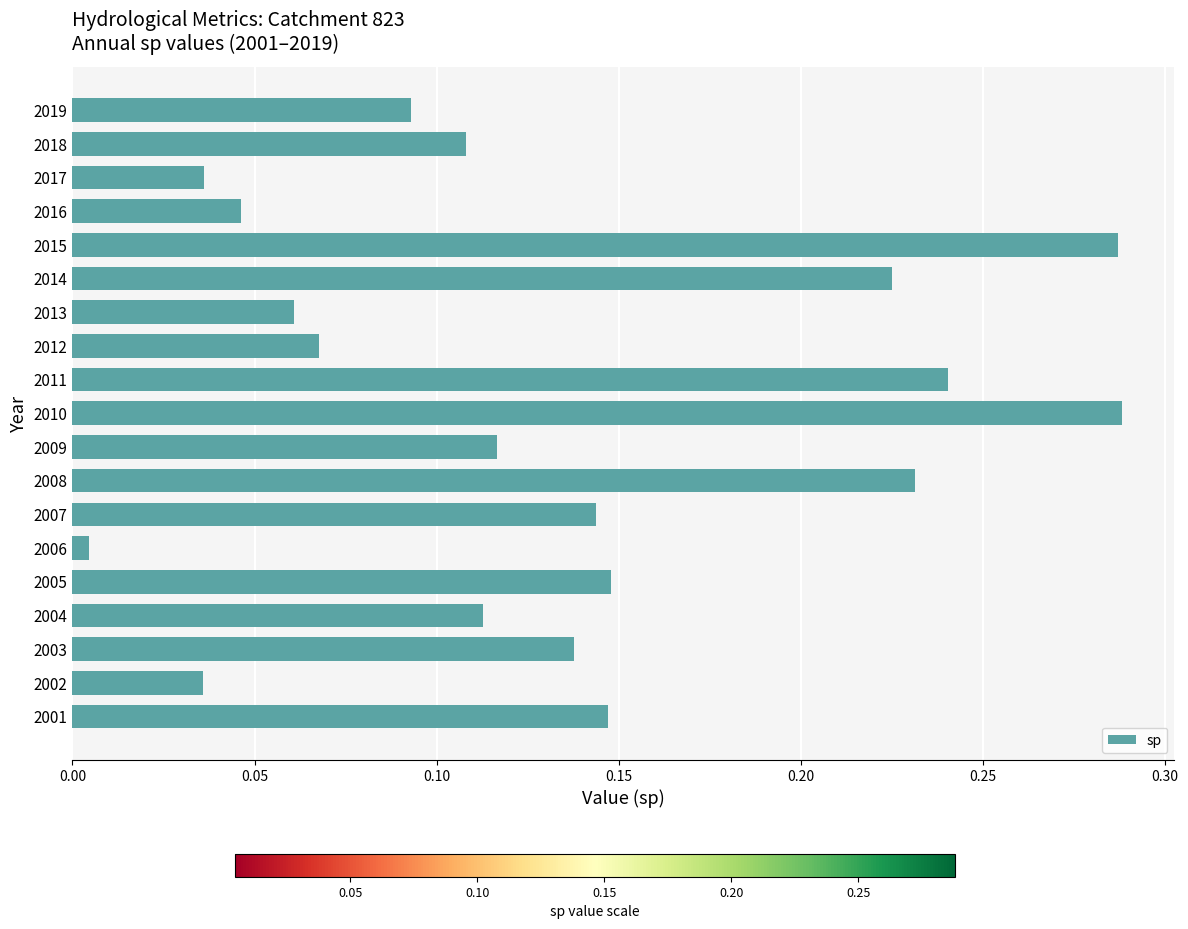

Are the bars horizontal?

Yes